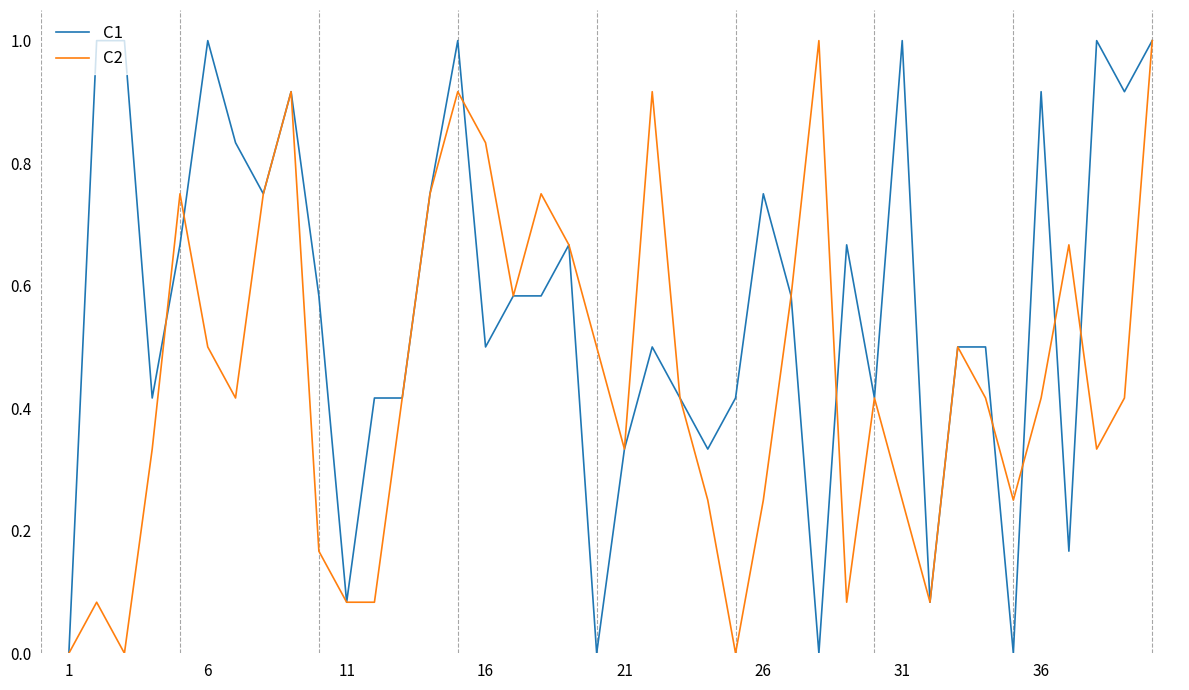

Rank the series by their average value, from highest to lowest.

C1, C2